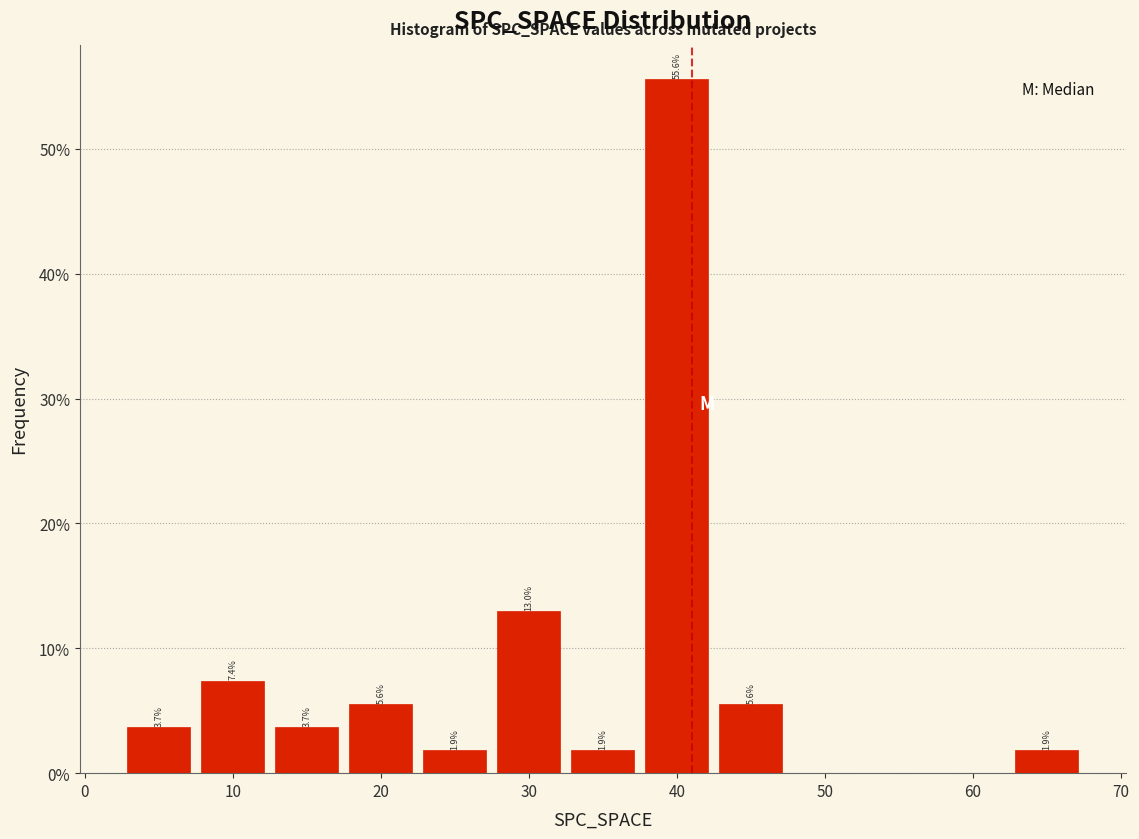

Which range on the x-axis has the tallest bar?

37.5 to 42.5